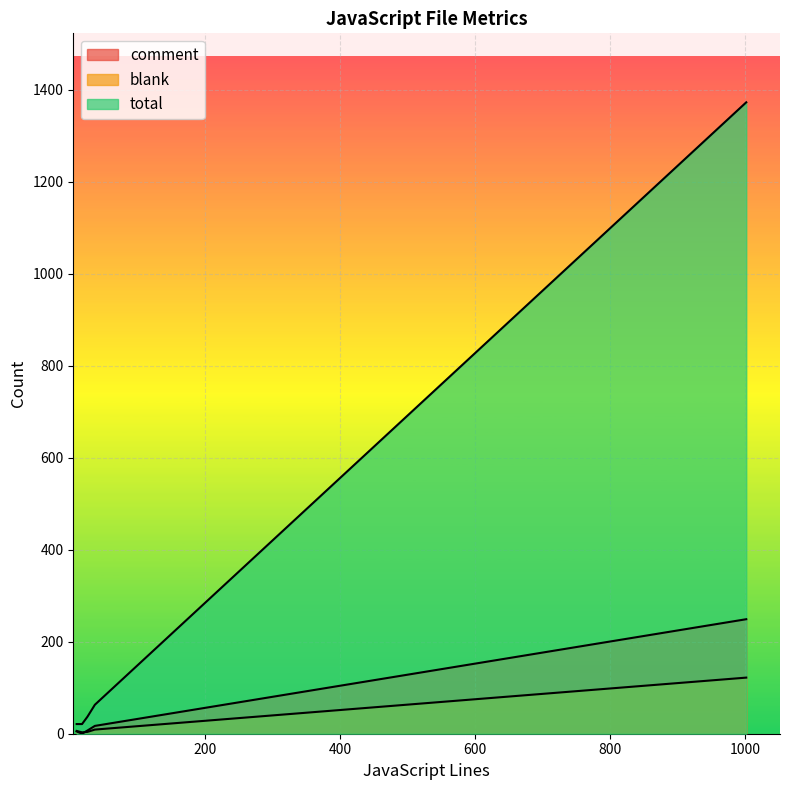

What is the sum of the total values at 26 and 10?

58